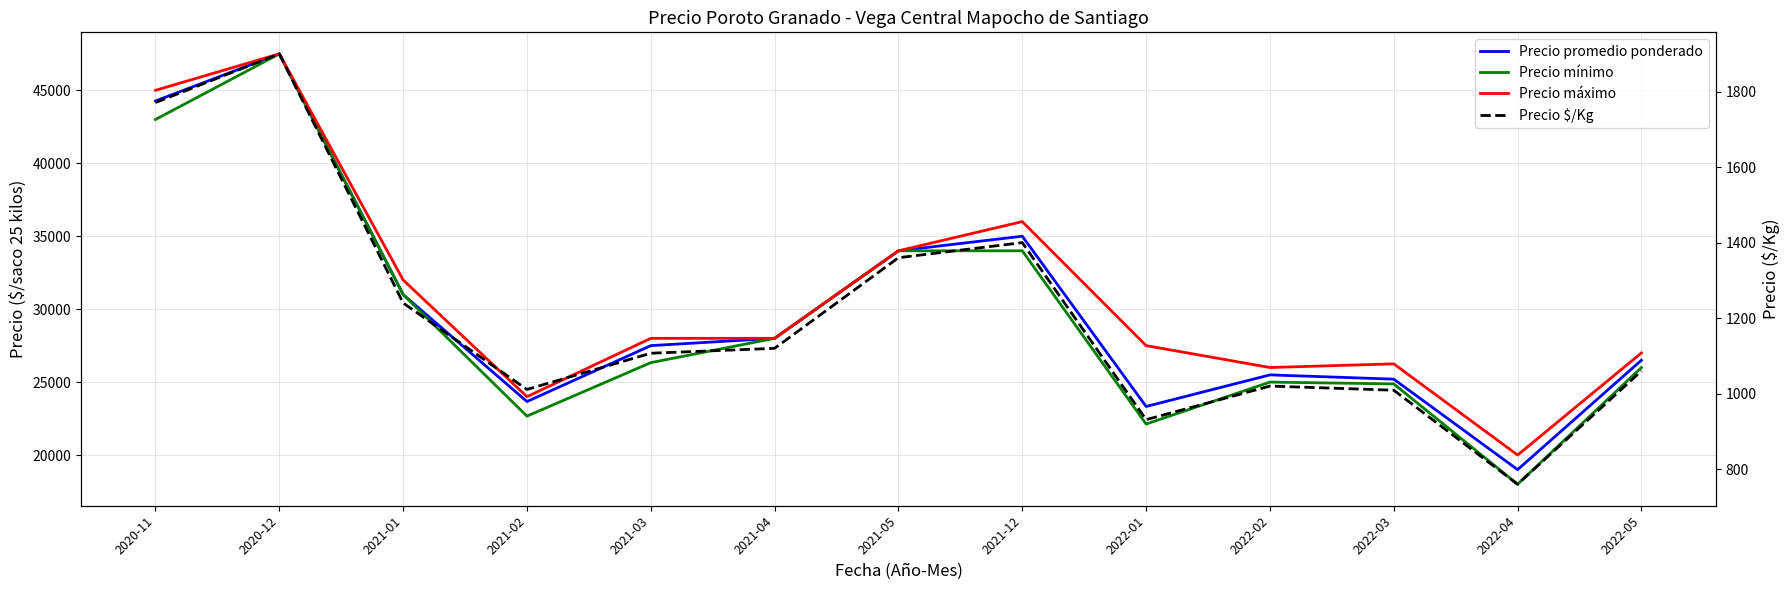

At which label does Precio mínimo reach its peak?

2020-12